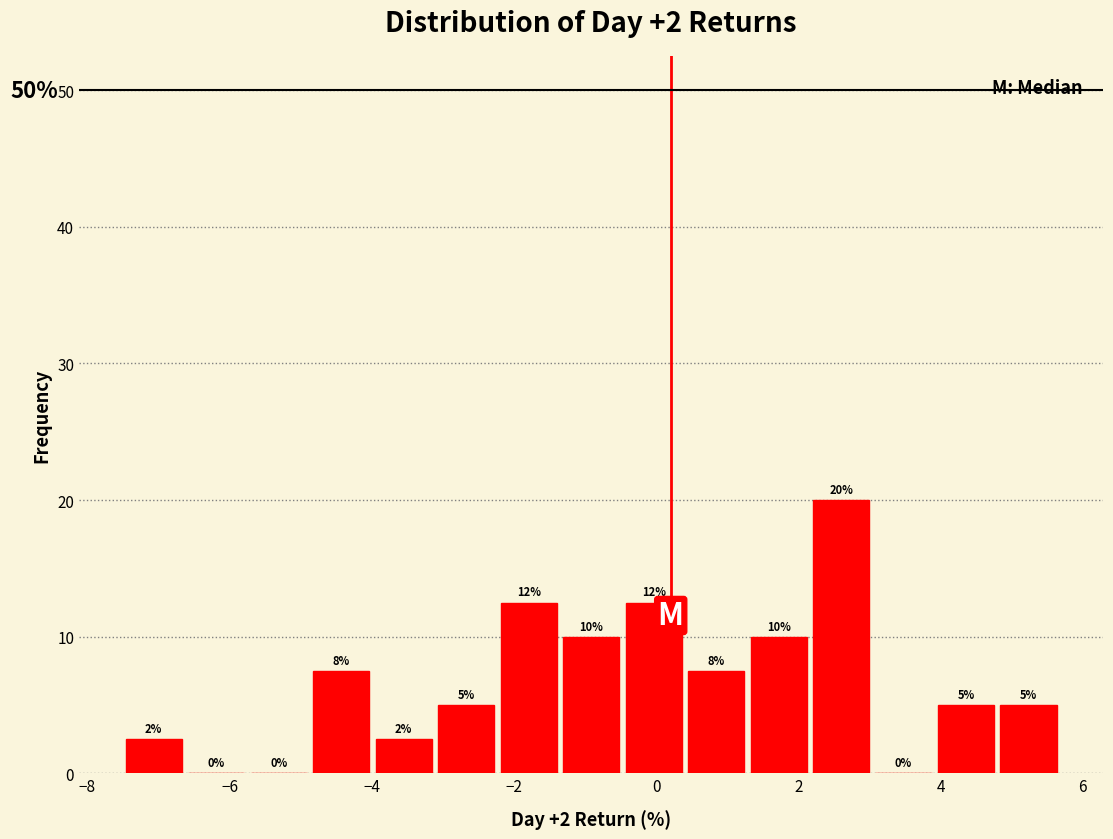

Which range on the x-axis has the tallest bar?

2.2 to 3.0